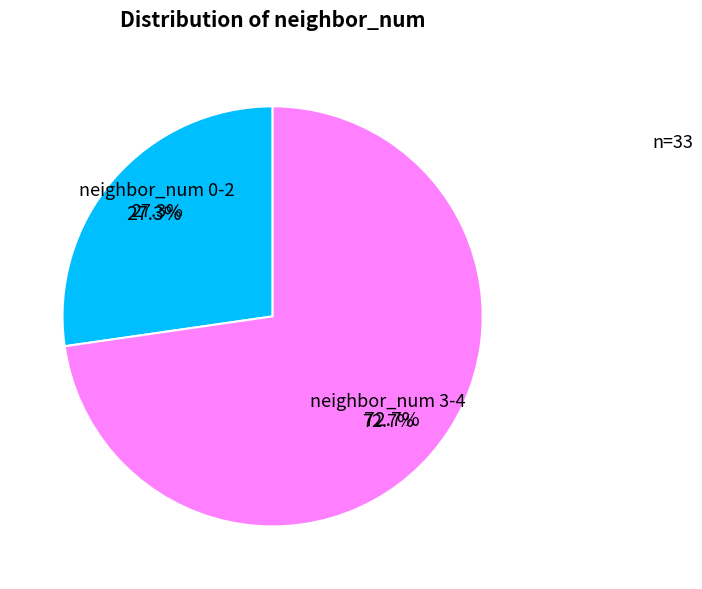

Is it true that neighbor_num_3 is 28% of the pie?

False